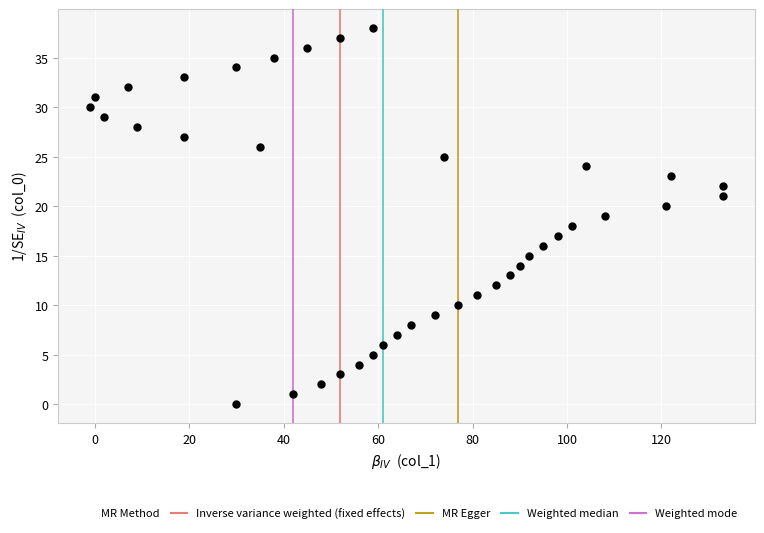

What is the range of Y values (max minus min)?

38